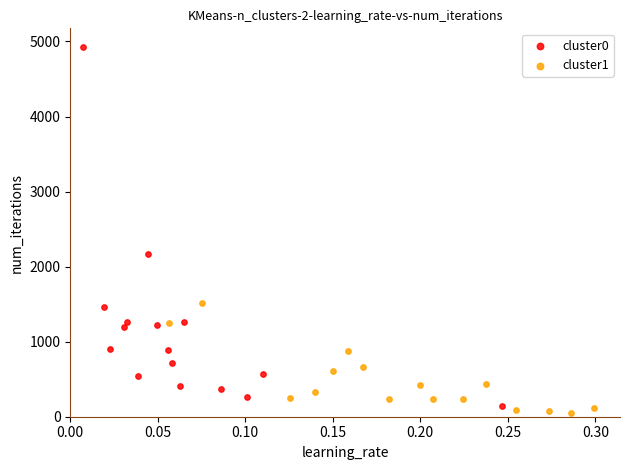

Which series contains the highest Y value?

cluster0